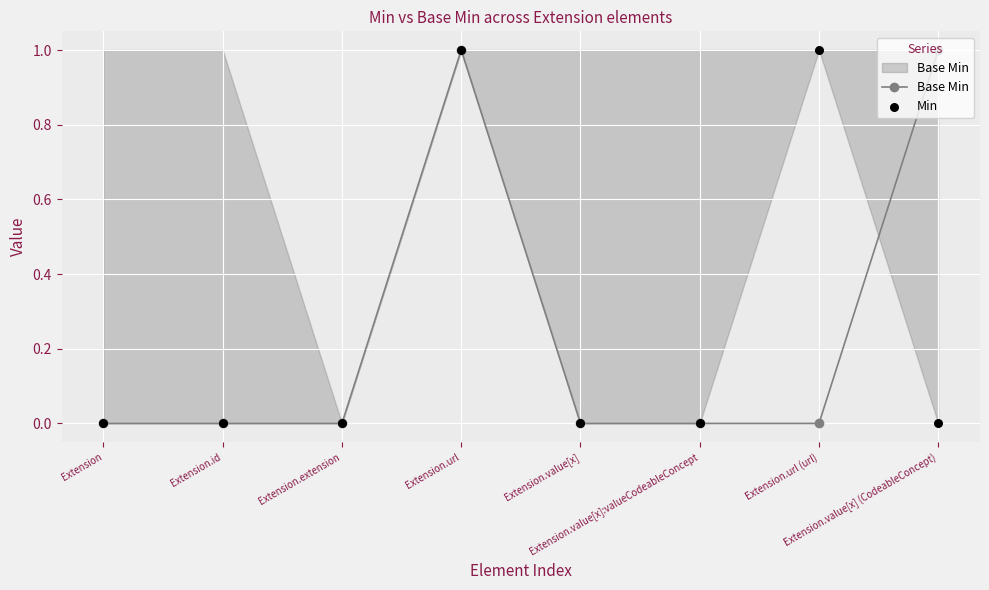

Which series has the widest spread of Y values?

Base Min